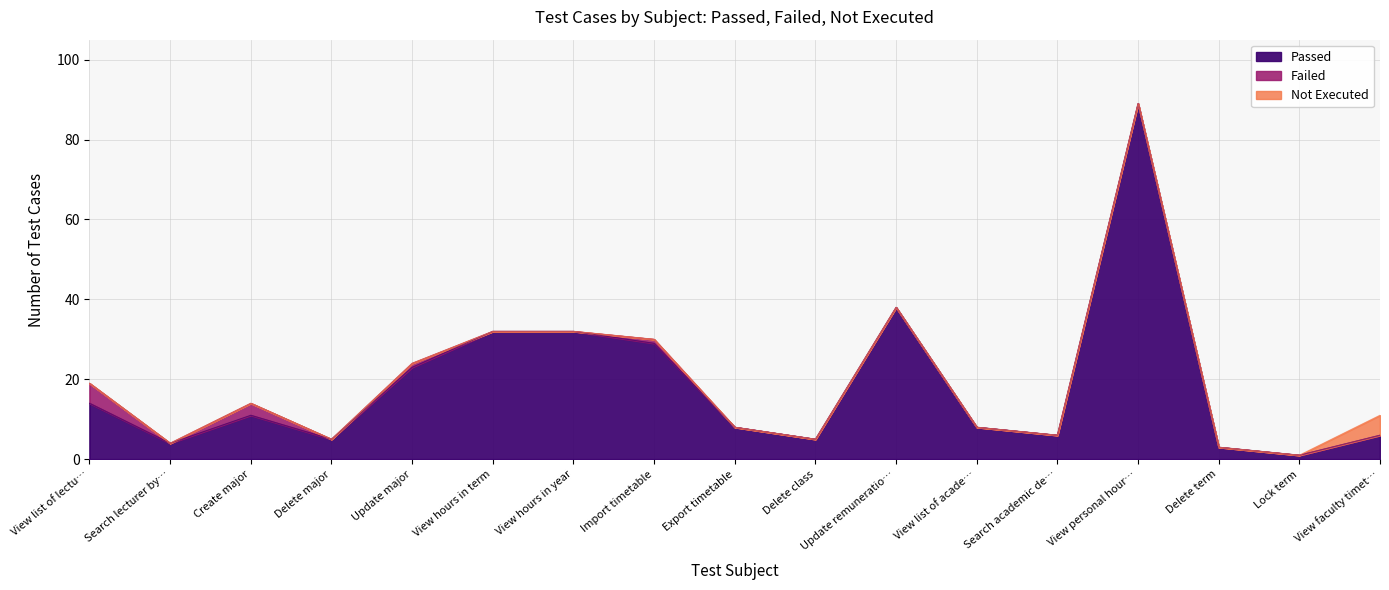

Reading right to left, extract all data points from this chart.

Passed: 6	1	3	89	6	8	38	5	8	29	32	32	23	5	11	4	14
Failed: 0	0	0	0	0	0	0	0	0	1	0	0	1	0	3	0	5
Not Executed: 5	0	0	0	0	0	0	0	0	0	0	0	0	0	0	0	0